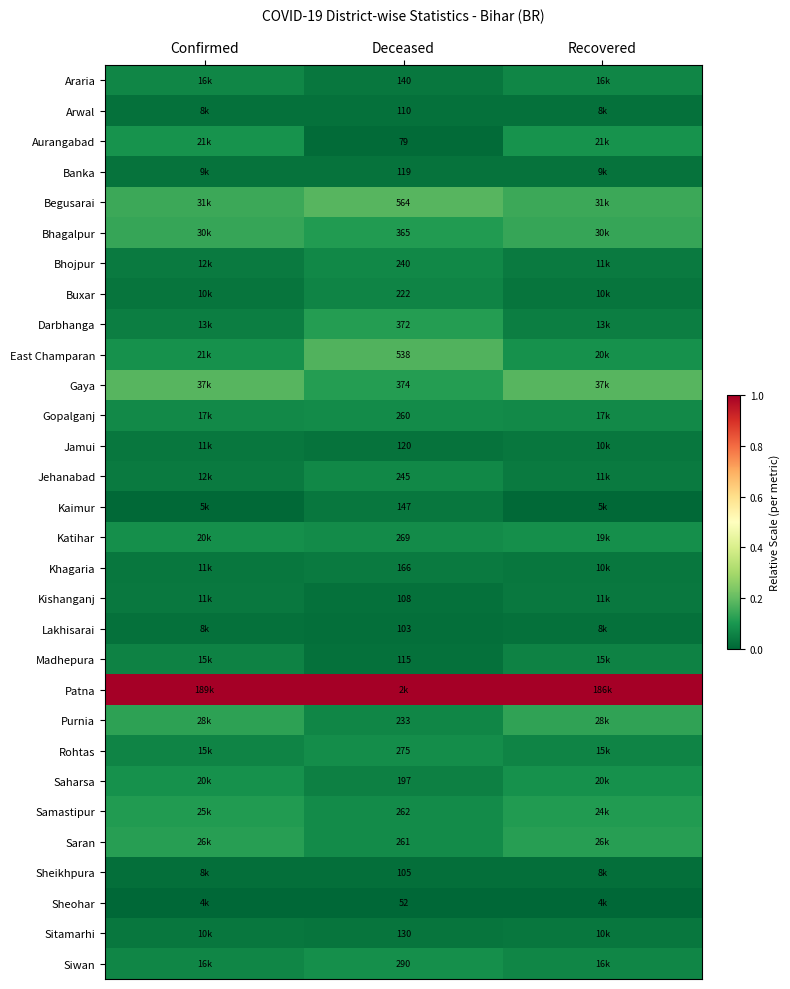

Is the value of Saran at Deceased greater than the value of Gopalganj at Deceased?

Yes